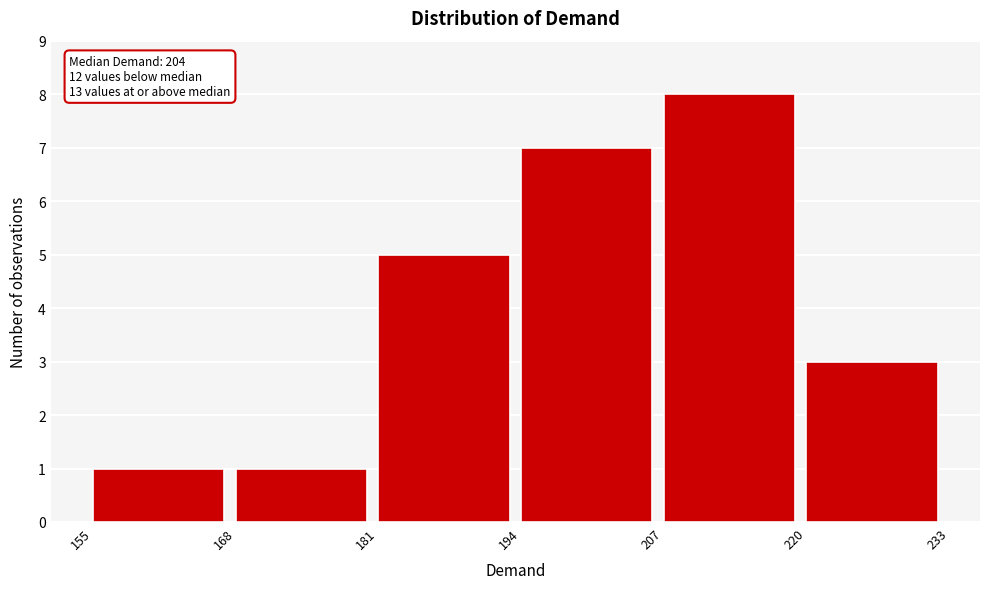

Which range on the x-axis has the tallest bar?

207 to 220